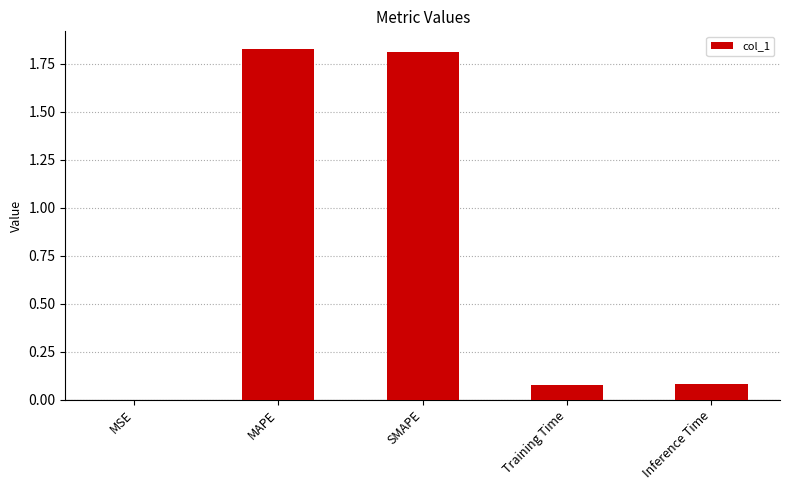

What is the sum of all values?

3.8